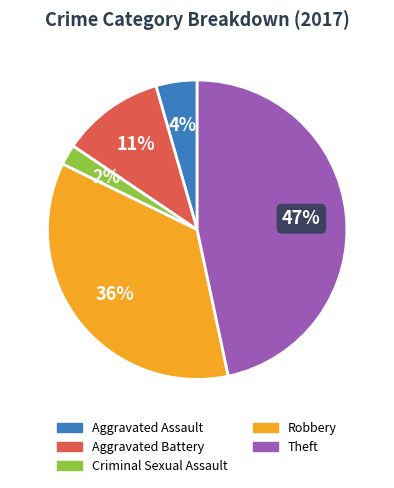

To the nearest percent, what is the difference between the Aggravated Assault and Aggravated Battery slice percentages?

7%